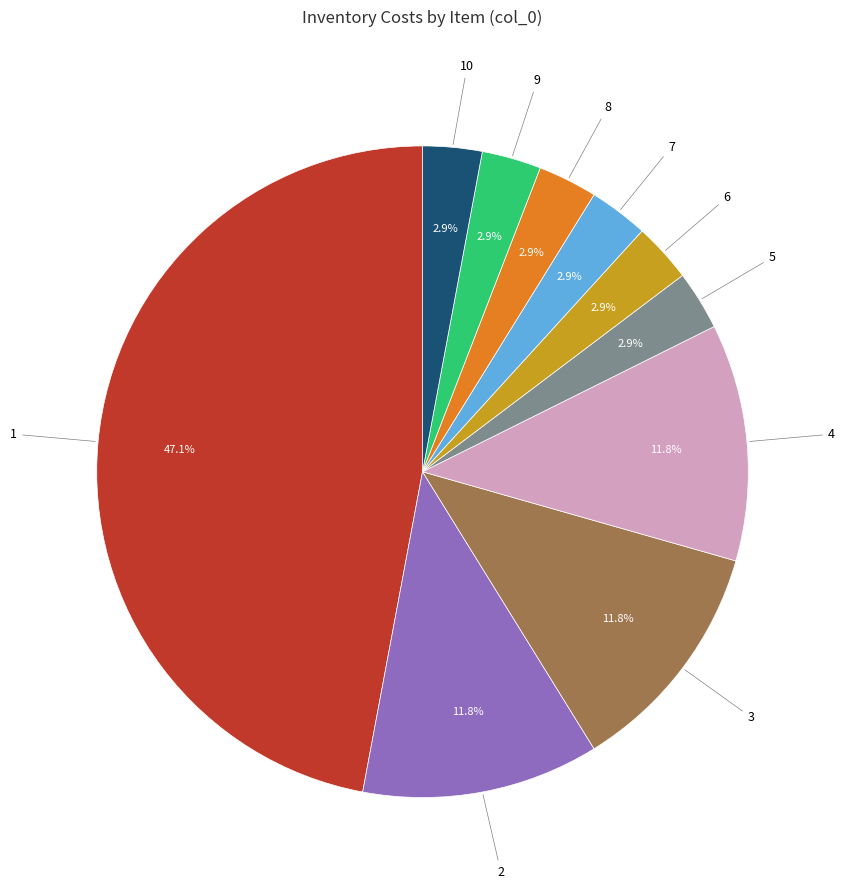

Is there any slice that represents more than half of the pie?

No